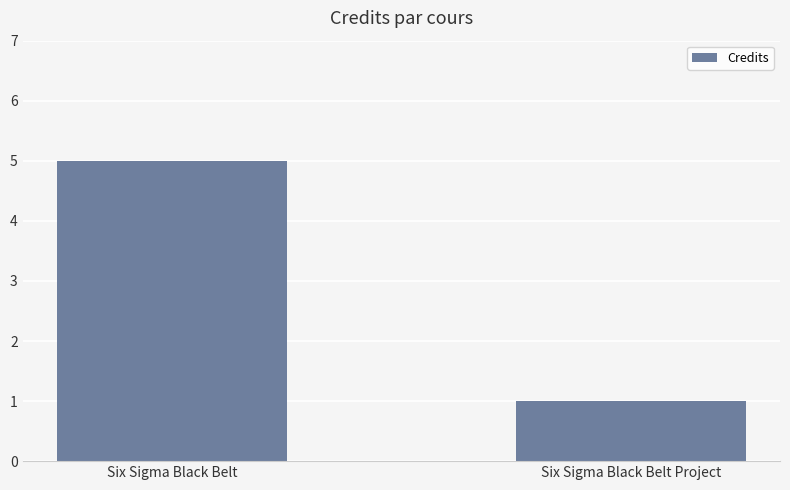

What is the ratio of the value at Six Sigma Black Belt to the value at Six Sigma Black Belt Project?

5.0